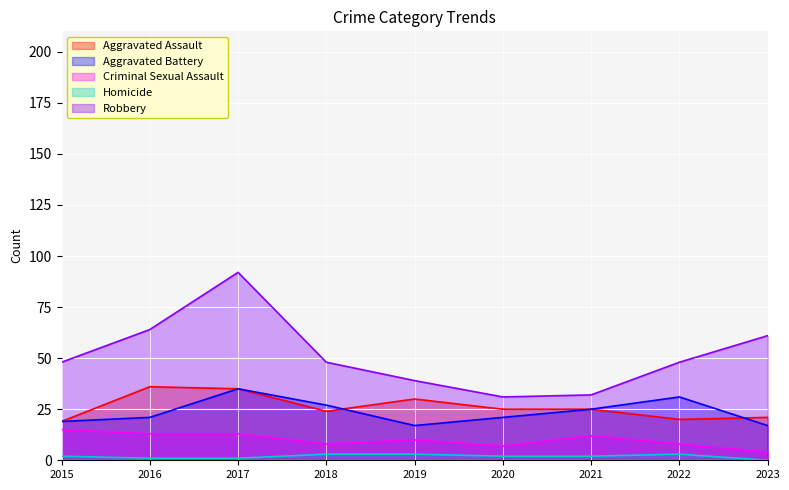

True or false: Robbery and Aggravated Battery intersect in this chart.

False